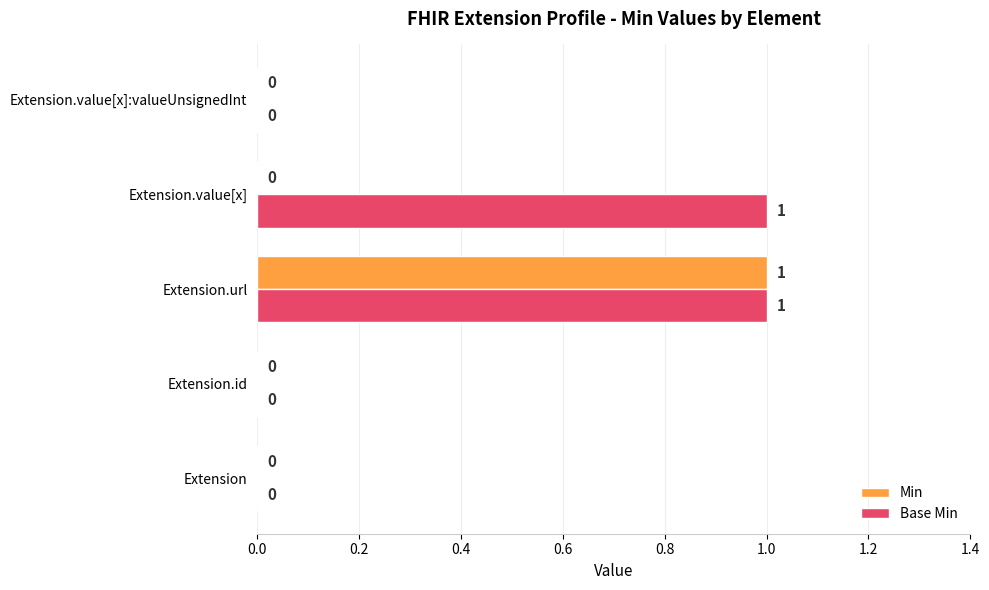

True or false: Base Min has a value of 2 at Extension.url.

False